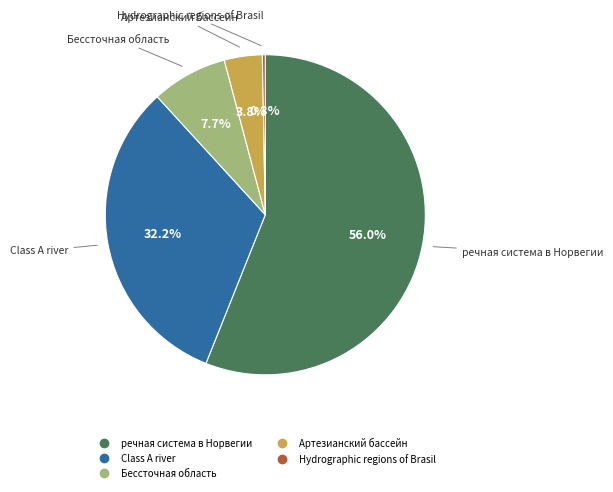

What is the ratio of the value at Артезианский бассейн to the value at Hydrographic regions of Brasil?

13.0